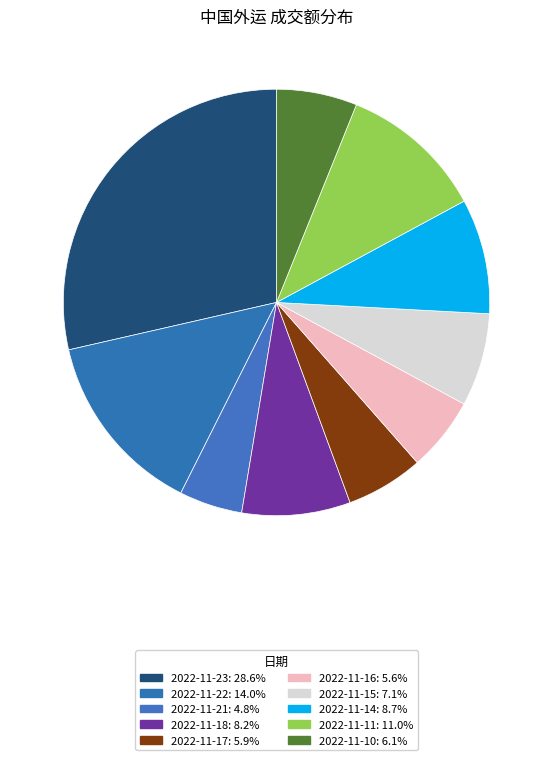

Is there a majority slice in this chart?

No